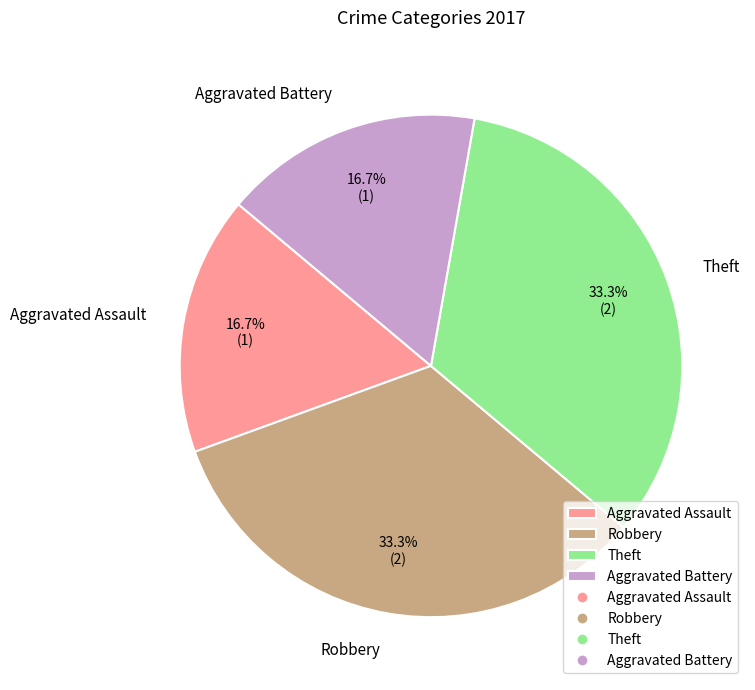

What percentage do Aggravated Assault and Theft together represent?

50.0%